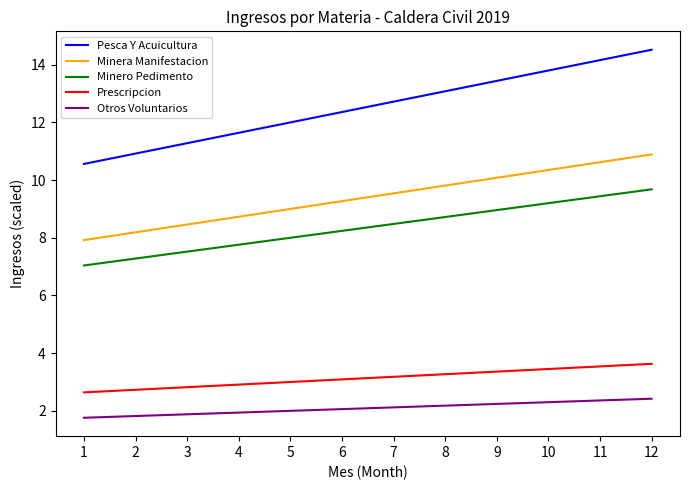

True or false: Minero Pedimento has a value of 9.7 at 12.

True